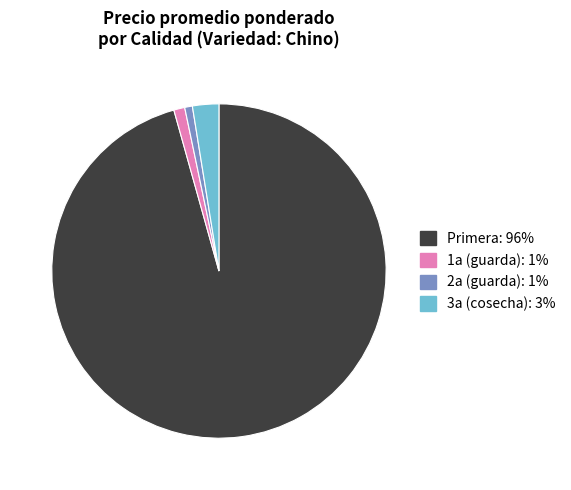

Combined, do Primera: 96% and 1a (guarda): 1% account for over 50%?

Yes